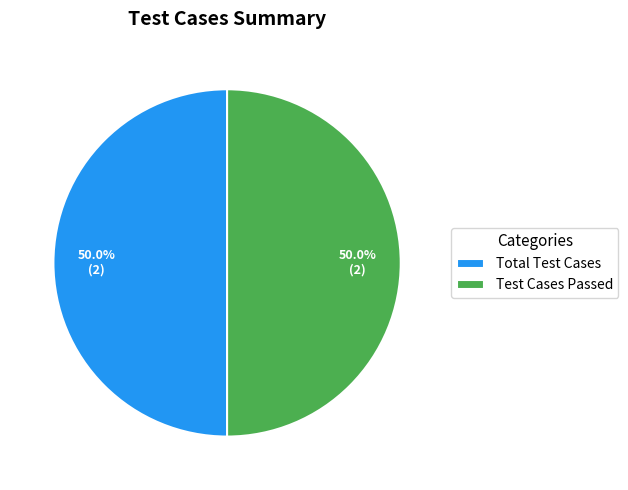

What is the ratio of the value at Total Test Cases to the value at Test Cases Passed?

1.0